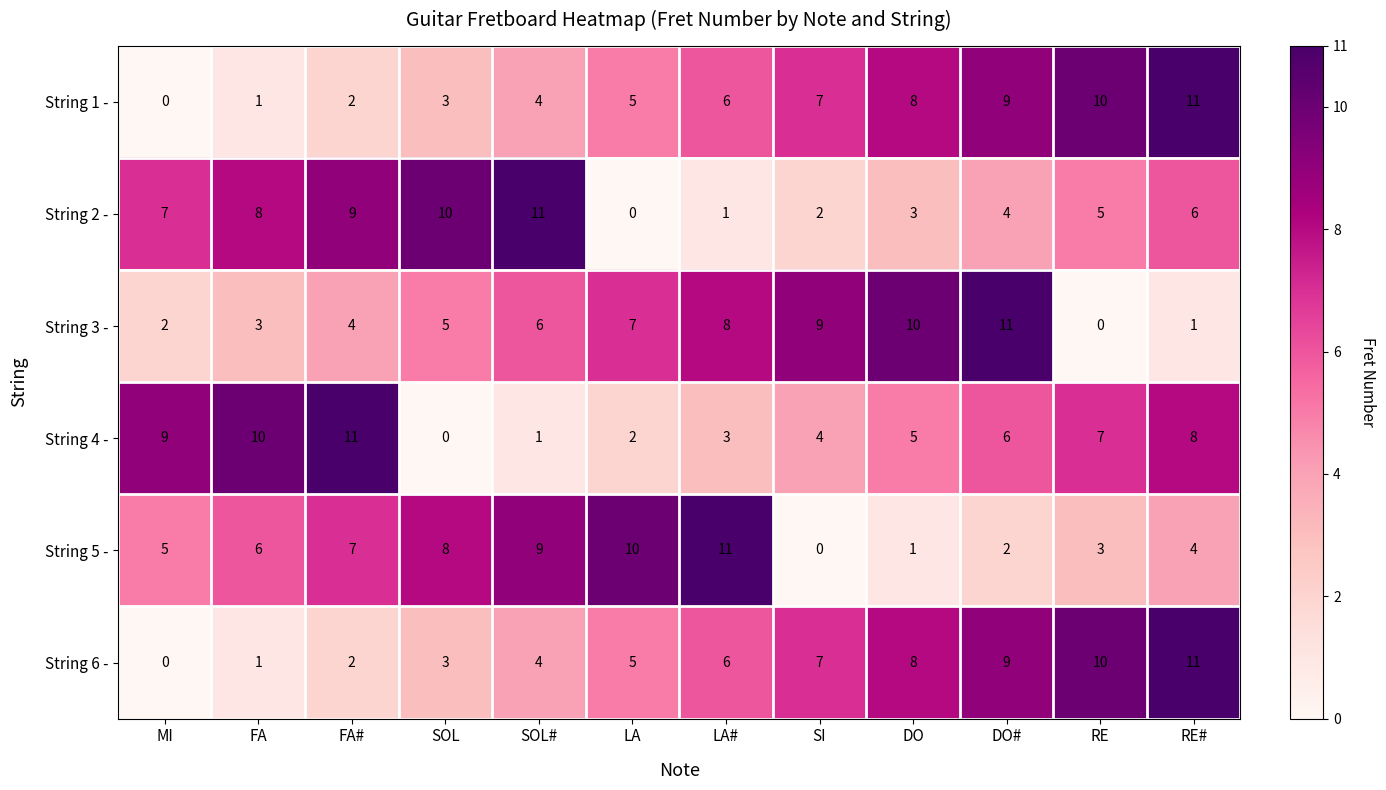

Rank the categories by String 5 - value from lowest to highest.

SI, DO, DO#, RE, RE#, MI, FA, FA#, SOL, SOL#, LA, LA#